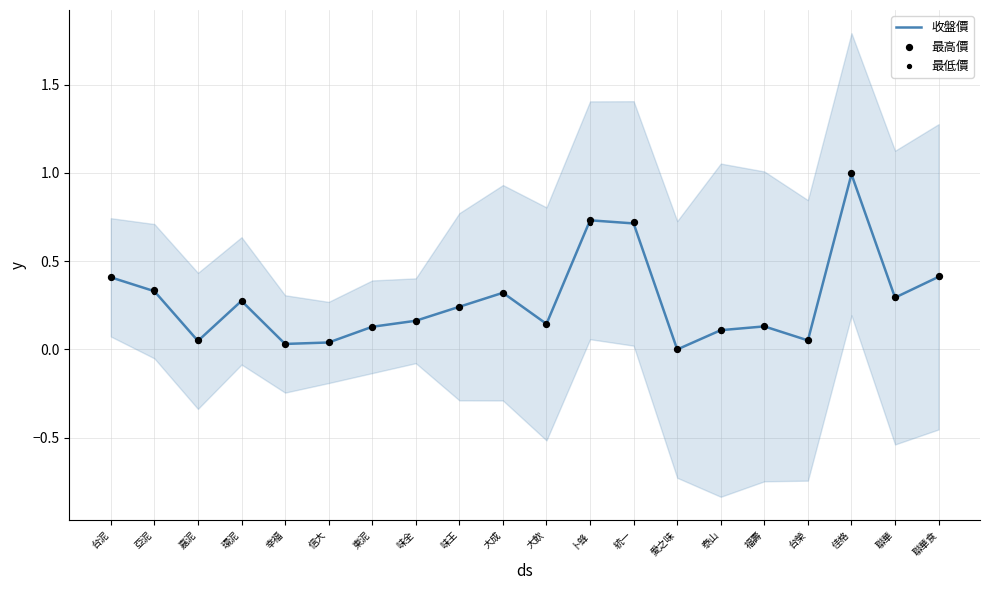

What are all the series names shown in the legend?

收盤價, 最高價, 最低價